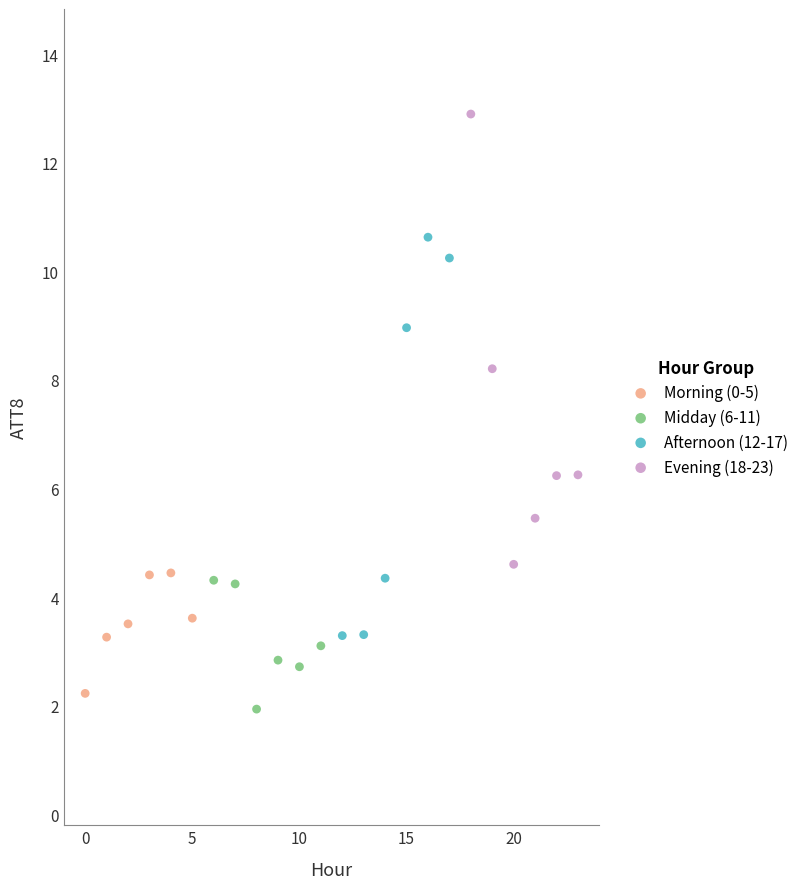

Which series reaches the maximum Y coordinate?

Evening (18-23)